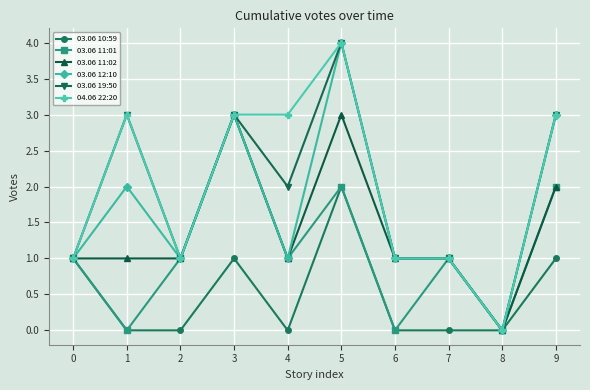

What is the approximate value of 04.06 22:20 at 7?

1